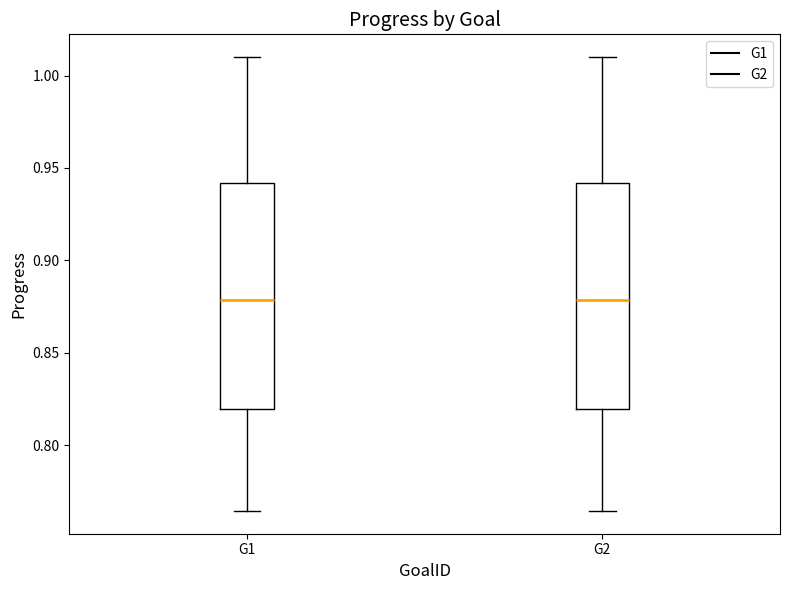

Reading left to right, transcribe this box plot: for each box, give where its median line is, the range the box spans, and where its two whiskers end, as read against the y-axis. The values are not printed on the chart, so give them approximately, as read against the axis.

G1: median 0.880, box 0.820 to 0.940, whiskers 0.765 to 1.010
G2: median 0.880, box 0.820 to 0.940, whiskers 0.765 to 1.010